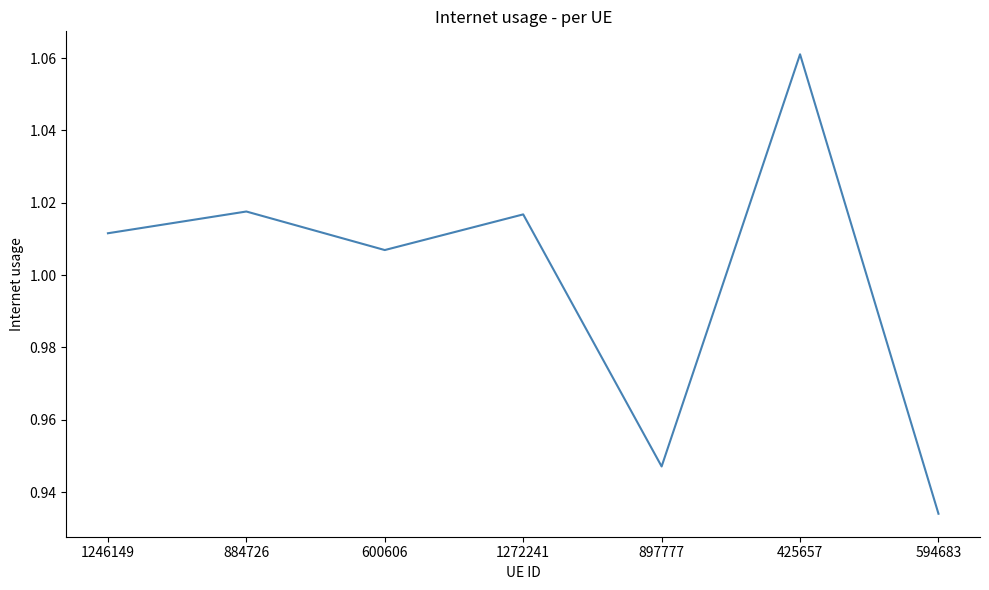

Does the chart display data point markers on the line(s)?

No